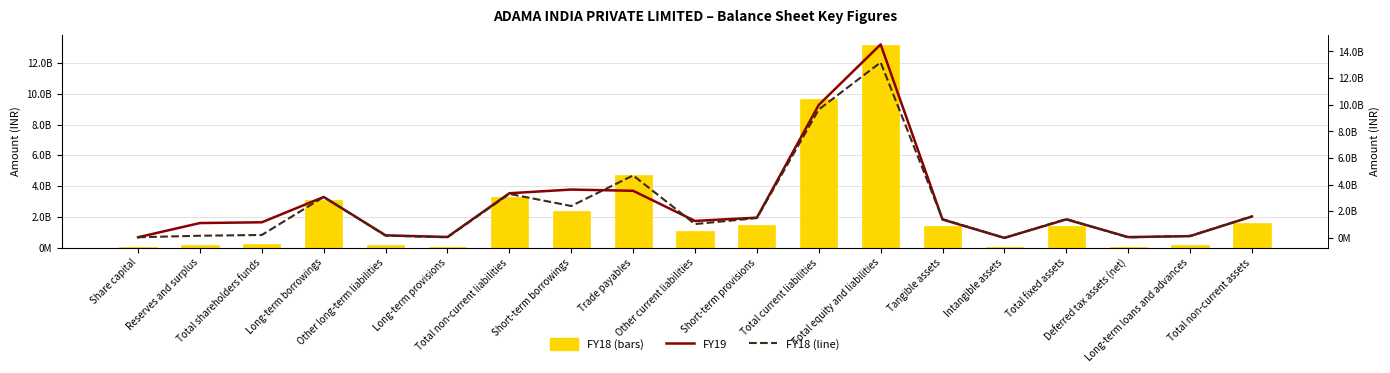

Reading left to right, list all the values displayed in this chart.

FY18 (bars): 56971000	170950000	227920000	3079180000	177000000	55050000	3311230000	2402910000	4697950000	1046860000	1496380000	9644100000	13183250000	1419610000	9180000	1428790000	41560000	155810000	1629400000
FY19: 56971000	1122820000	1179790000	3079180000	201560000	78050000	3358790000	3636260000	3542880000	1281540000	1527990000	9988670000	14527250000	1385870000	10930000	1396800000	70860000	141460000	1613760000
FY18 (line): 56971000	170950000	227920000	3079180000	177000000	55050000	3311230000	2402910000	4697950000	1046860000	1496380000	9644100000	13183250000	1419610000	9180000	1428790000	41560000	155810000	1629400000